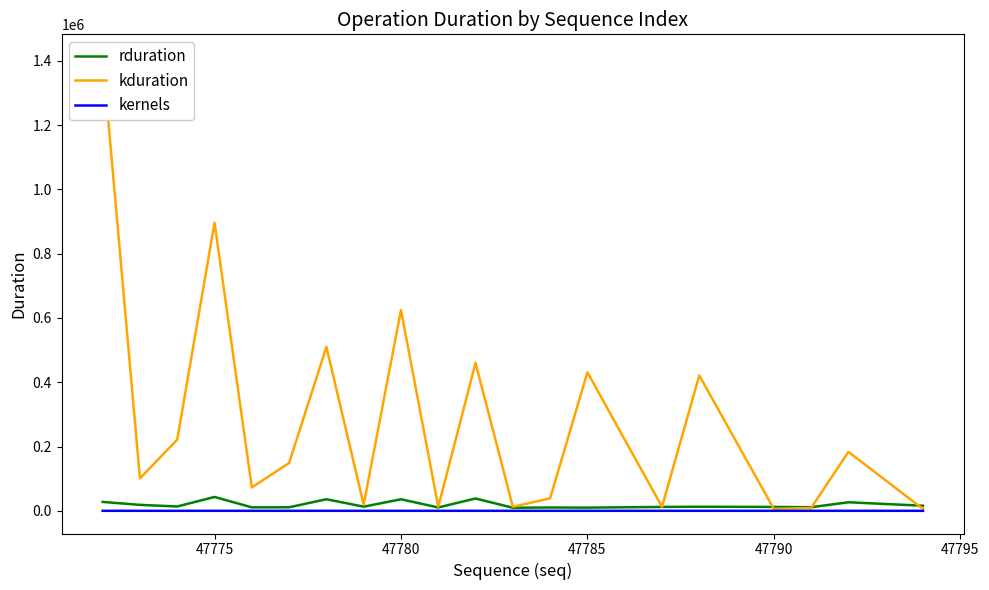

What is the sum of all kduration values?

5598092